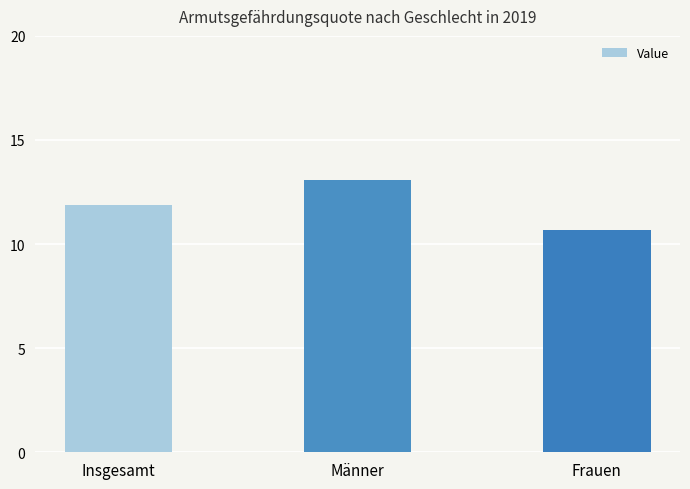

What is the smallest value displayed?

10.7